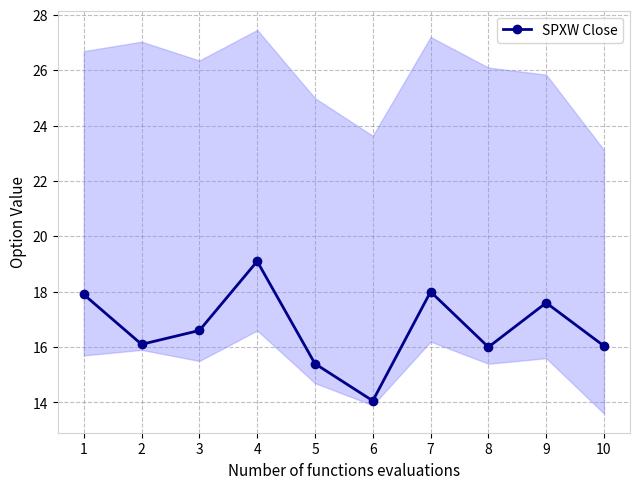

Where is the data nearest to the value 16?

8